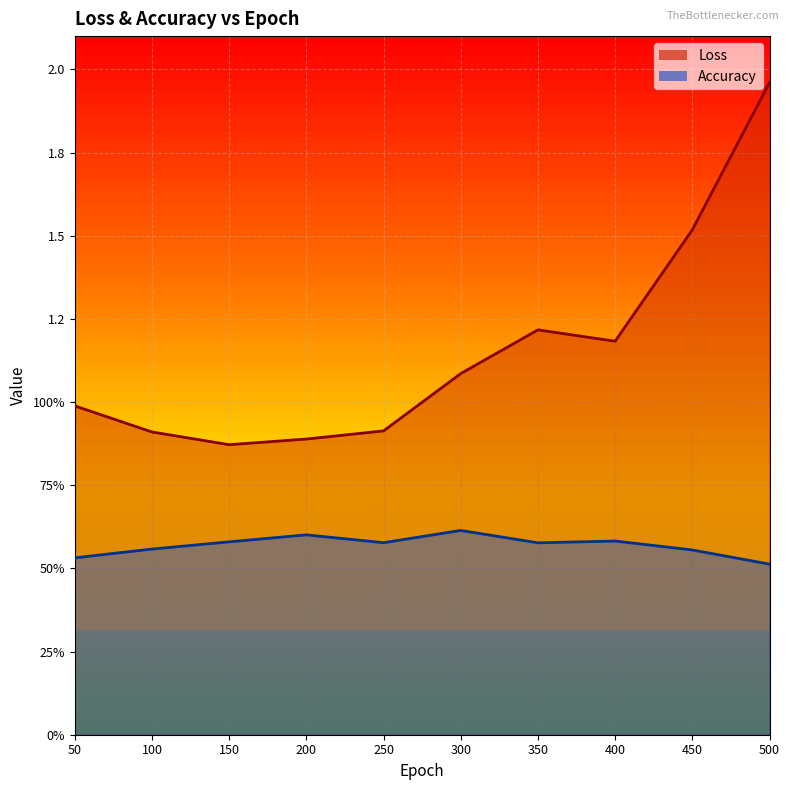

What is the difference between the second highest and second lowest values in the Accuracy series?

0.1